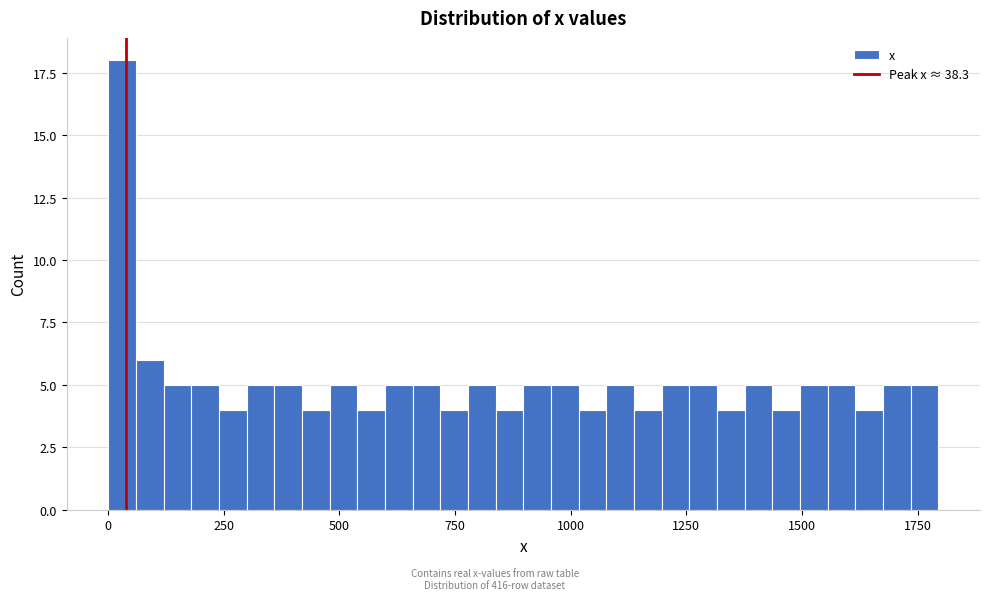

Read against the x-axis, roughly where is the centre of the tallest bar?

50